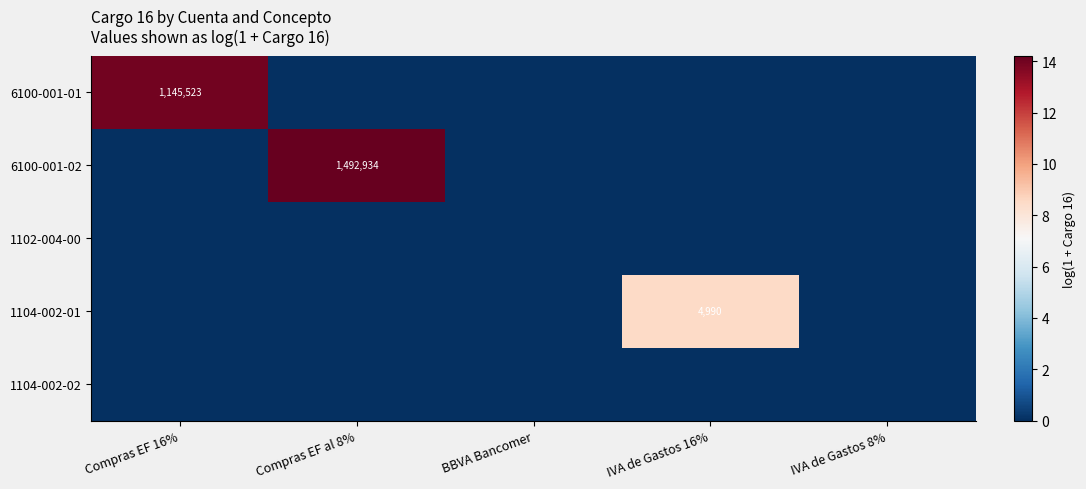

At which label is 6100-001-01 closest to 6?

Compras EF al 8%